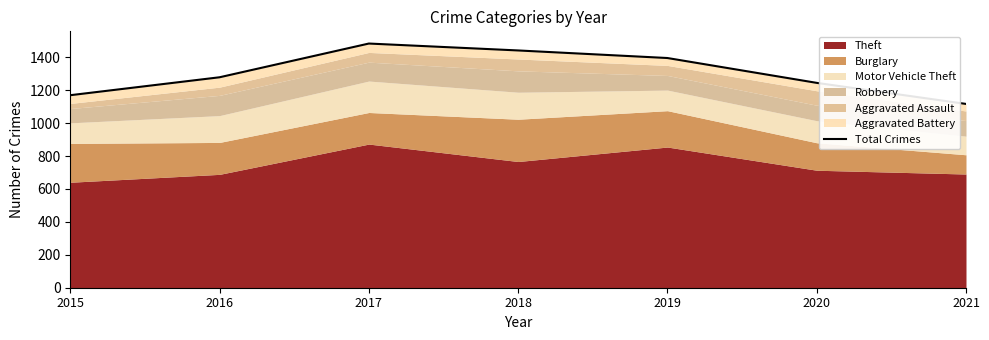

Is it true that the value at 2019 is 1396?

True